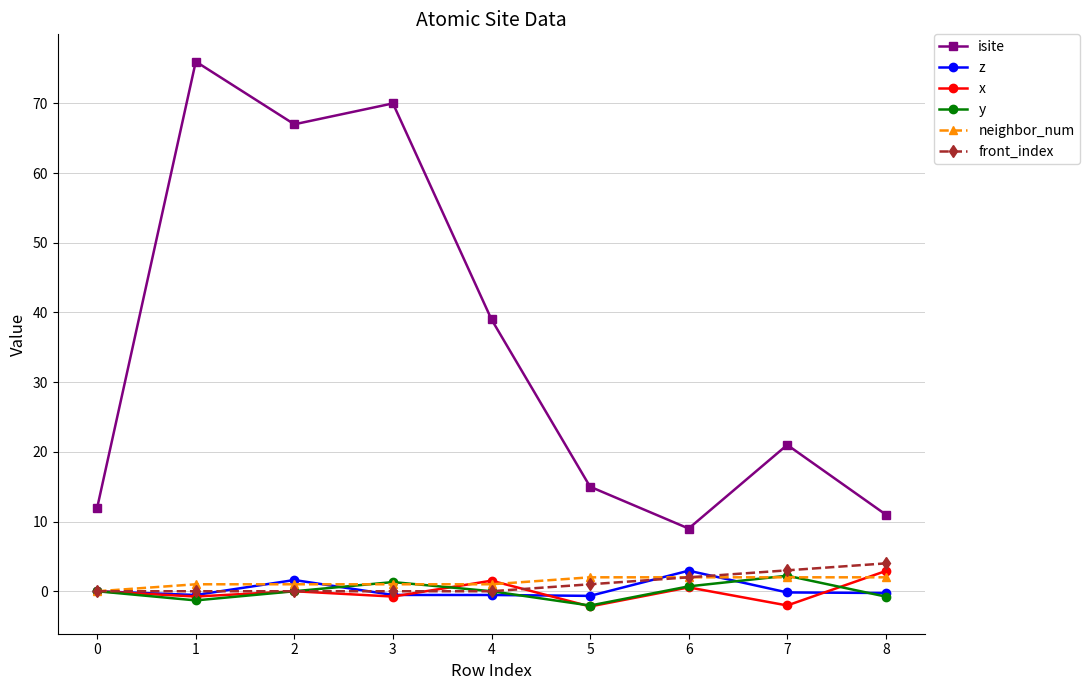

Which series changed the most between 4 and 5?

isite